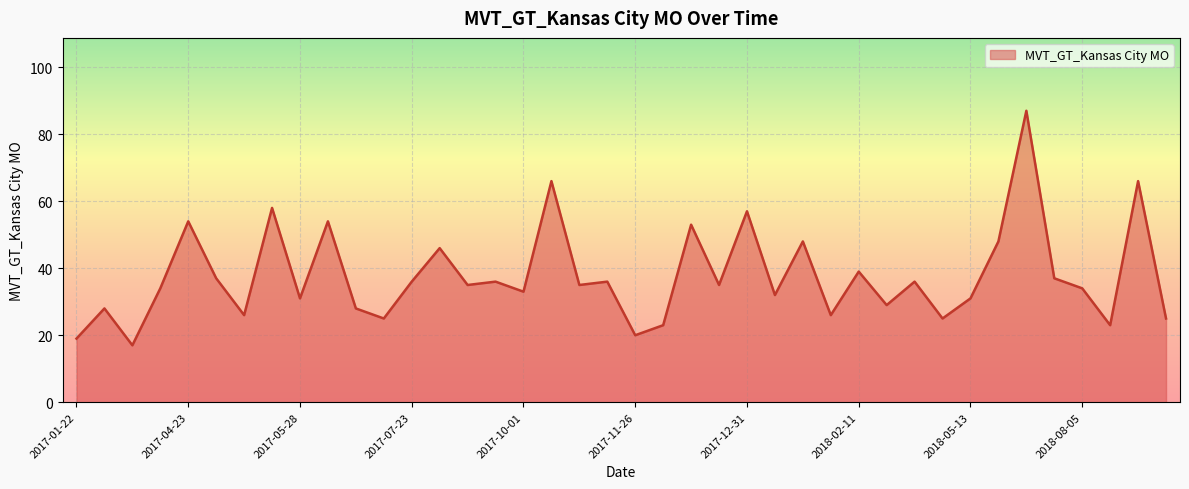

What is the average value?

38